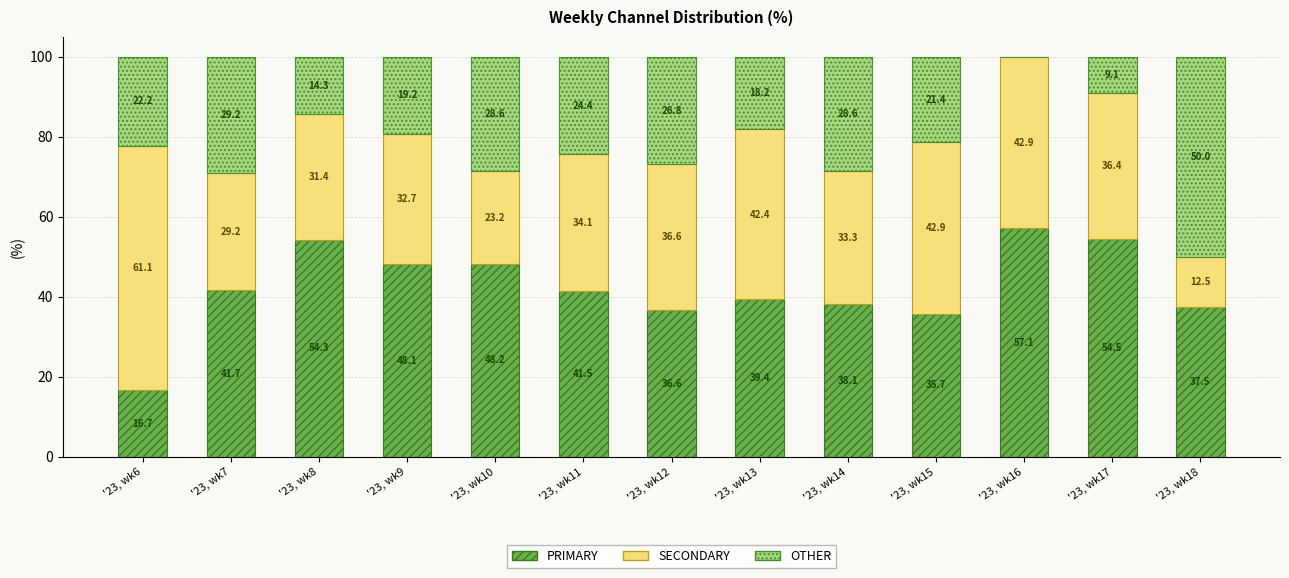

Reading right to left, transcribe the values for PRIMARY.

'23, wk18=37.5	'23, wk17=54.5	'23, wk16=57.1	'23, wk15=35.7	'23, wk14=38.1	'23, wk13=39.4	'23, wk12=36.6	'23, wk11=41.5	'23, wk10=48.2	'23, wk9=48.1	'23, wk8=54.3	'23, wk7=41.7	'23, wk6=16.7